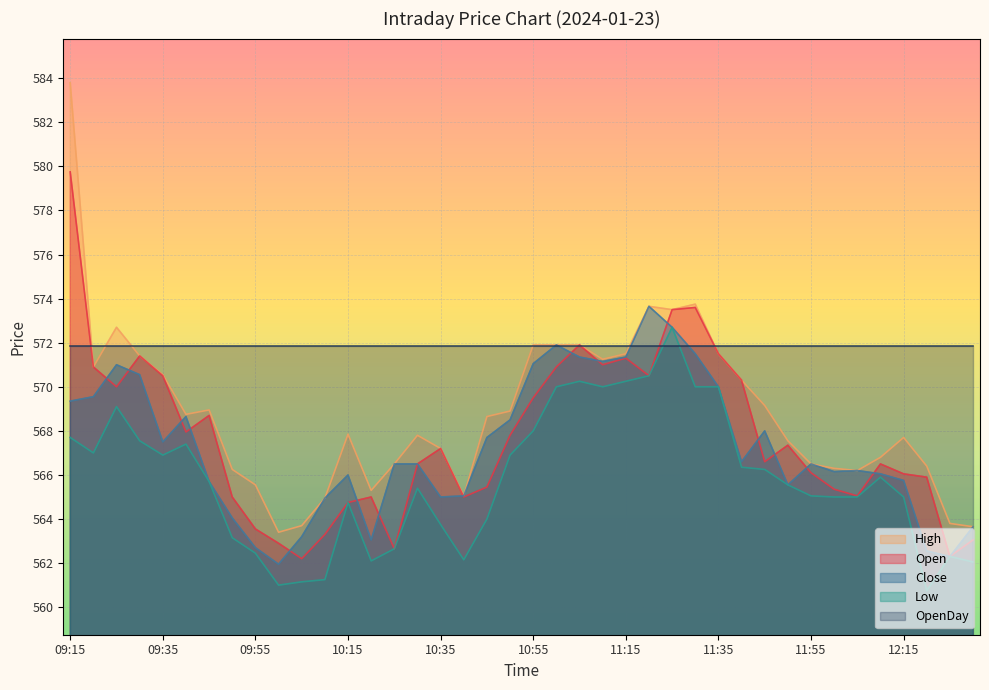

Between 10:05 and 11:15, which is larger?

11:15